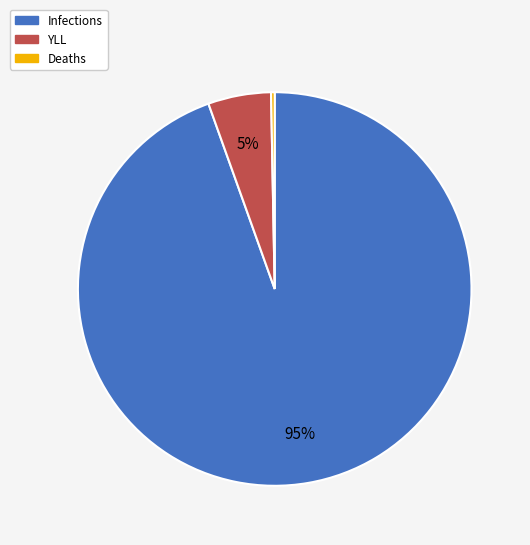

Which category accounts for the majority?

Infections